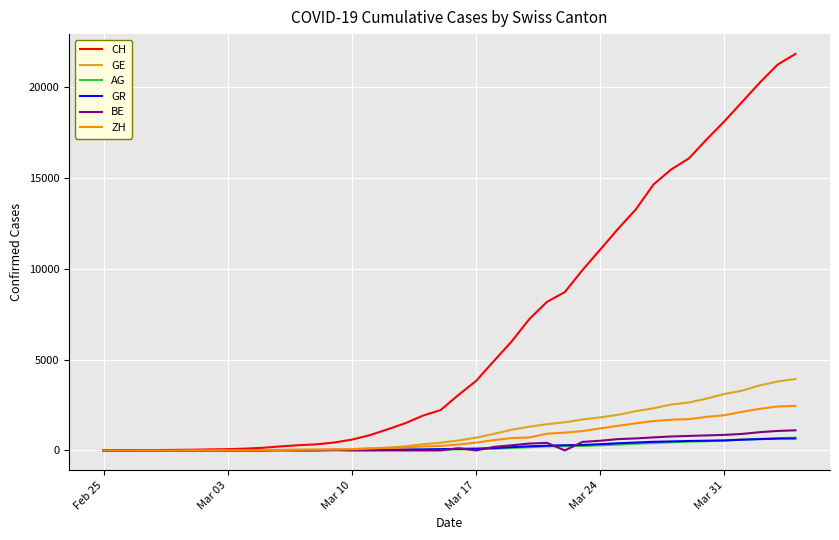

Which series has the largest range (max minus min)?

CH